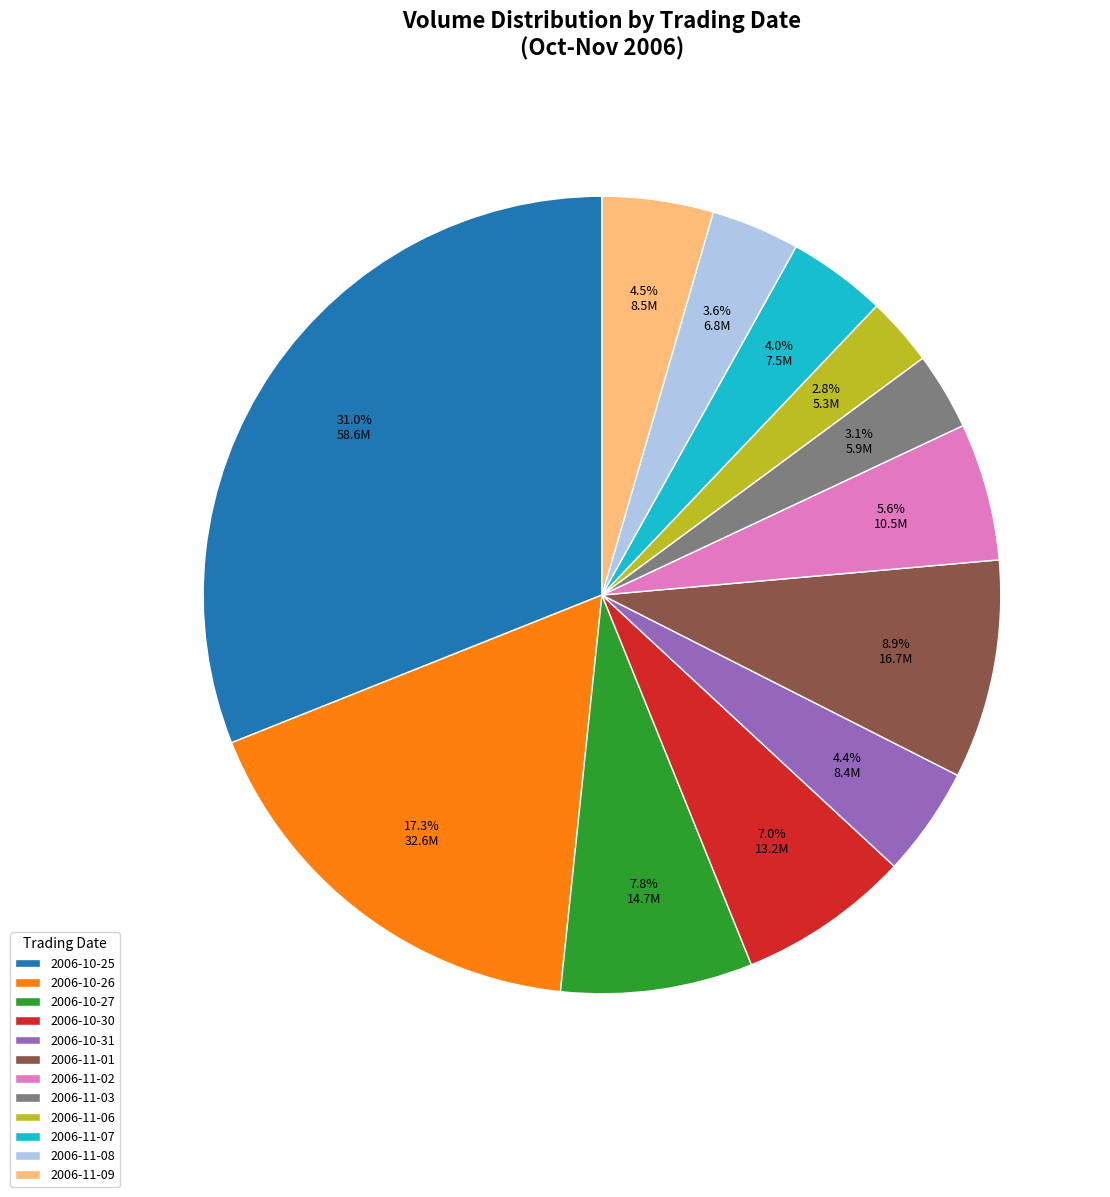

To the nearest percent, what is the combined percentage of 2006-11-08 and 2006-11-01?

12%